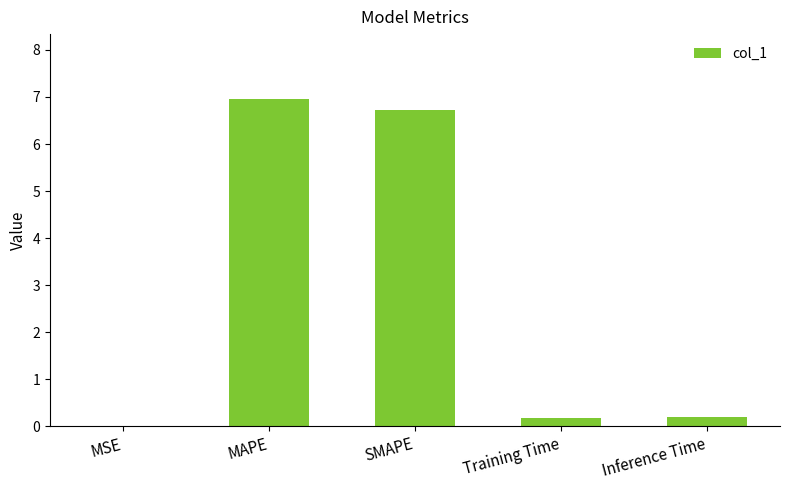

True or false: the data shows 0.2 at Training Time.

True